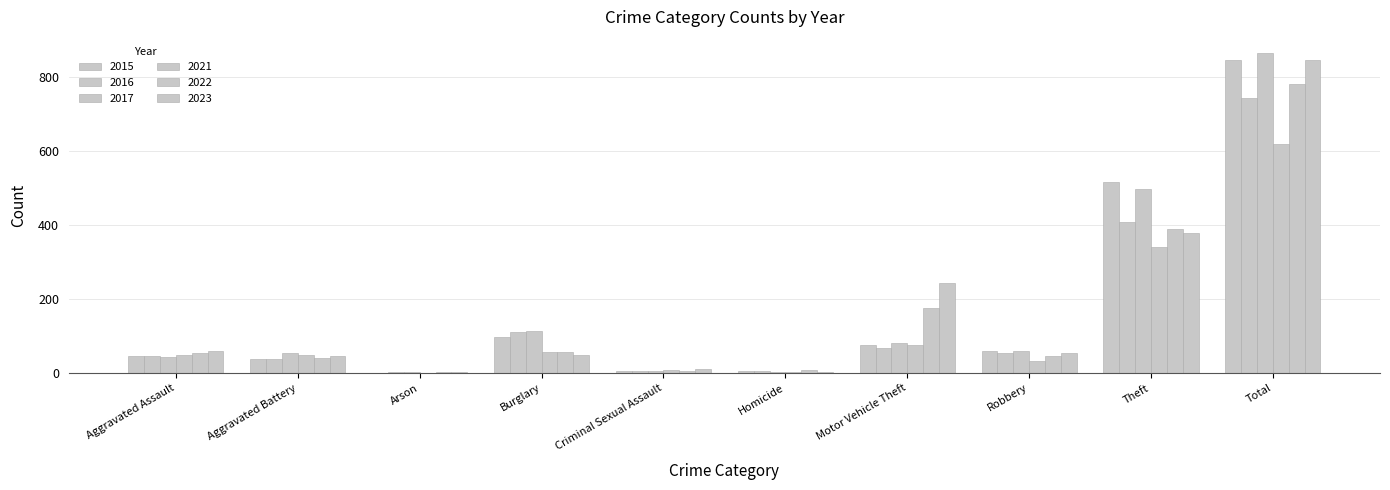

Where does the 2017 series first go above 60?

Burglary